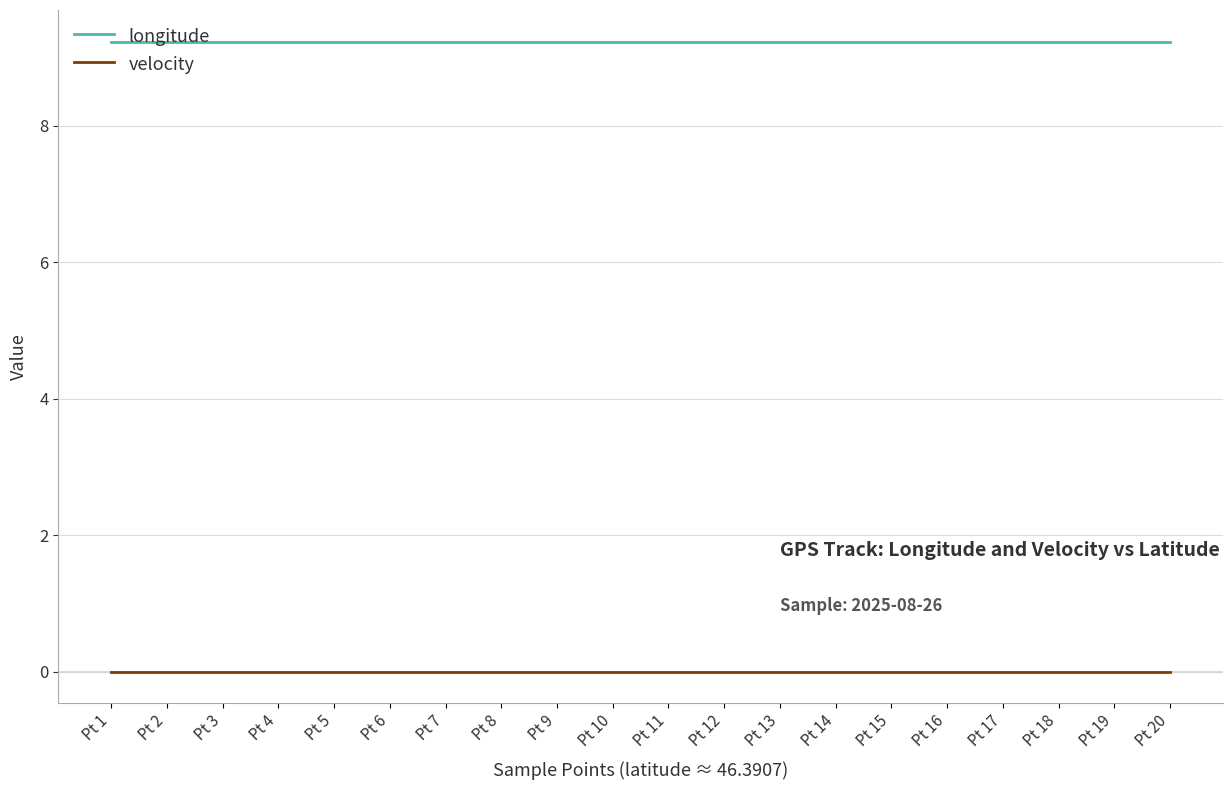

Does the chart have visible grid lines?

Yes